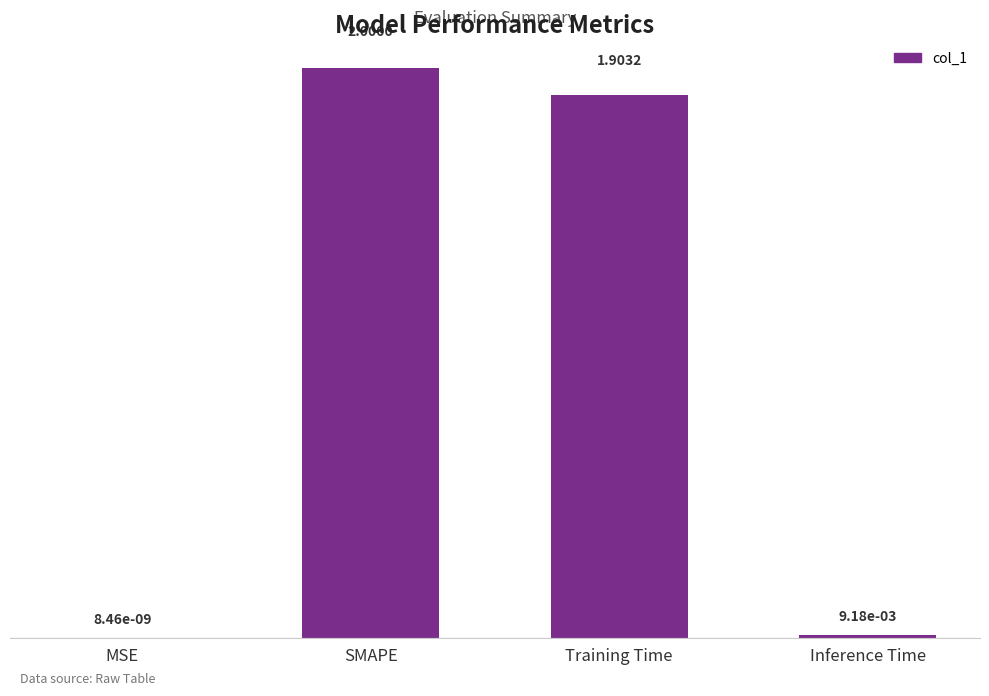

What is the sum of the values at Training Time and MSE?

1.9